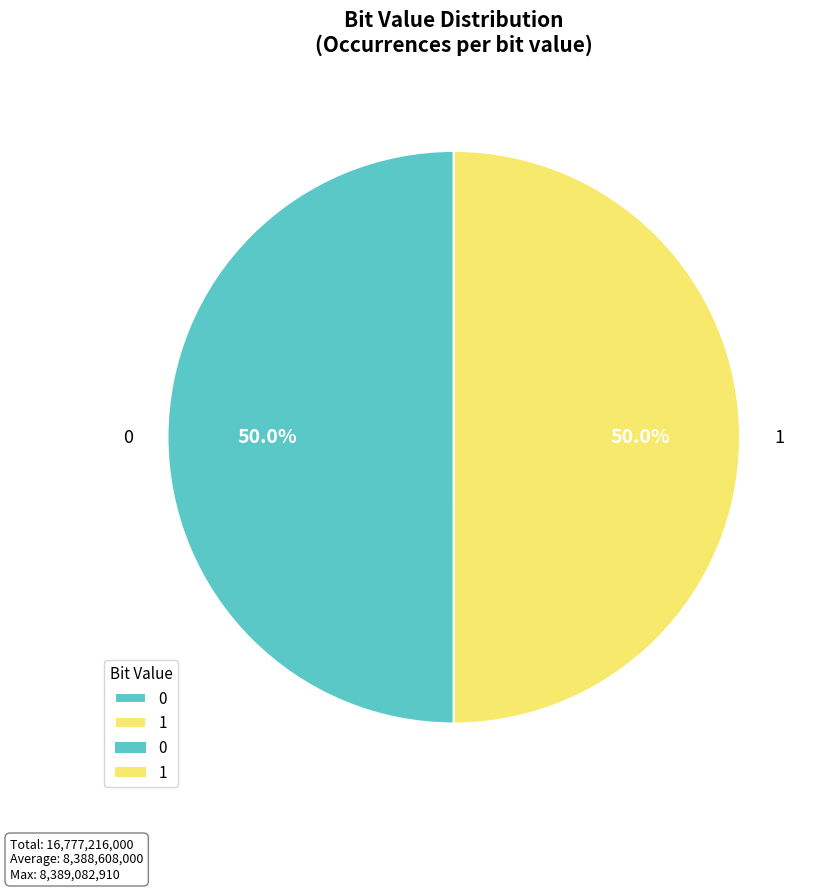

To the nearest percent, what portion does 0 represent?

50%